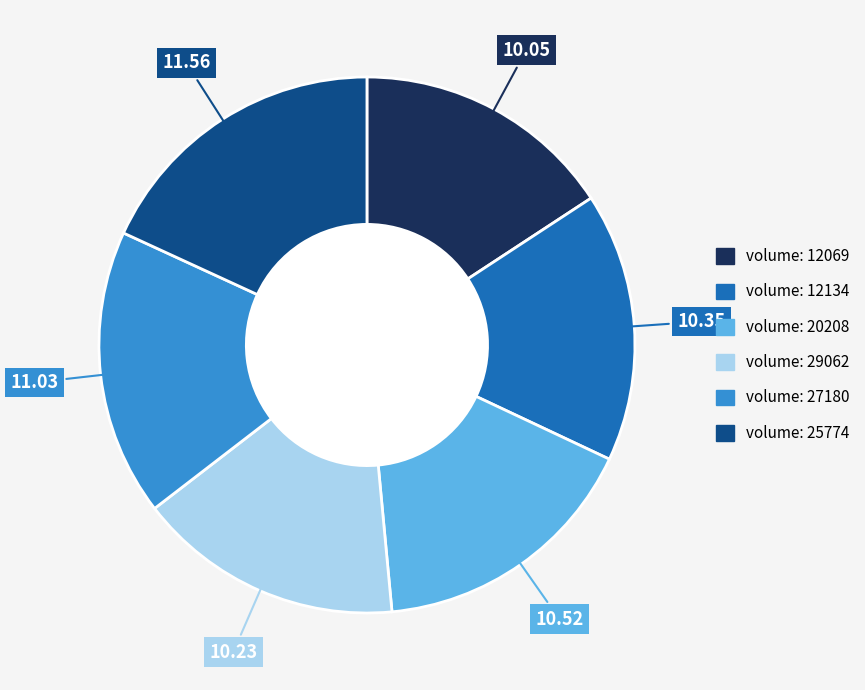

Is there a majority slice in this chart?

No